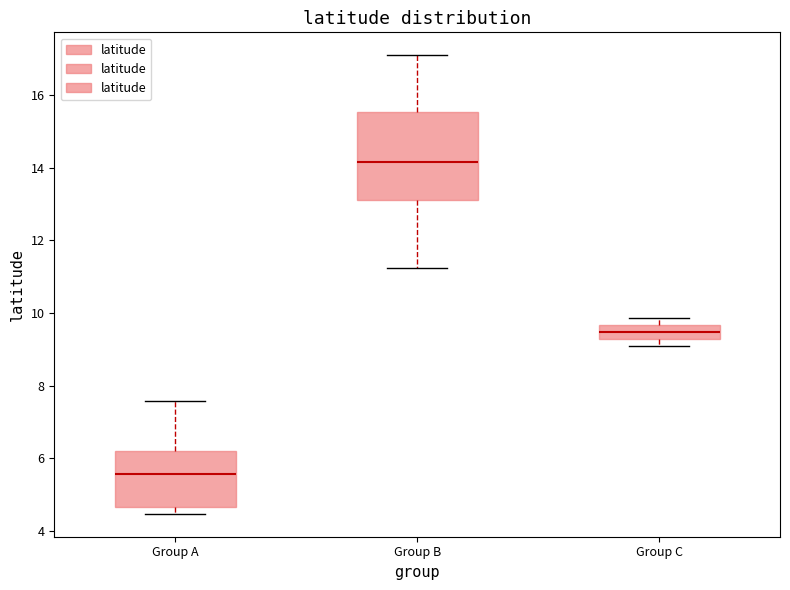

Where does the upper whisker of the box for Group A end on the y-axis? The values are not printed on the chart, so give them approximately, as read against the axis.

7.6